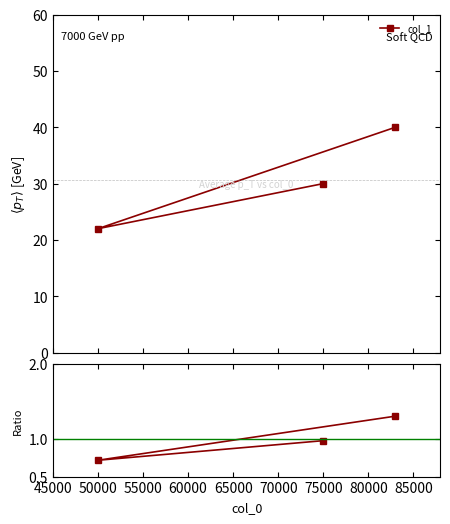

Does the chart display data point markers on the line(s)?

Yes